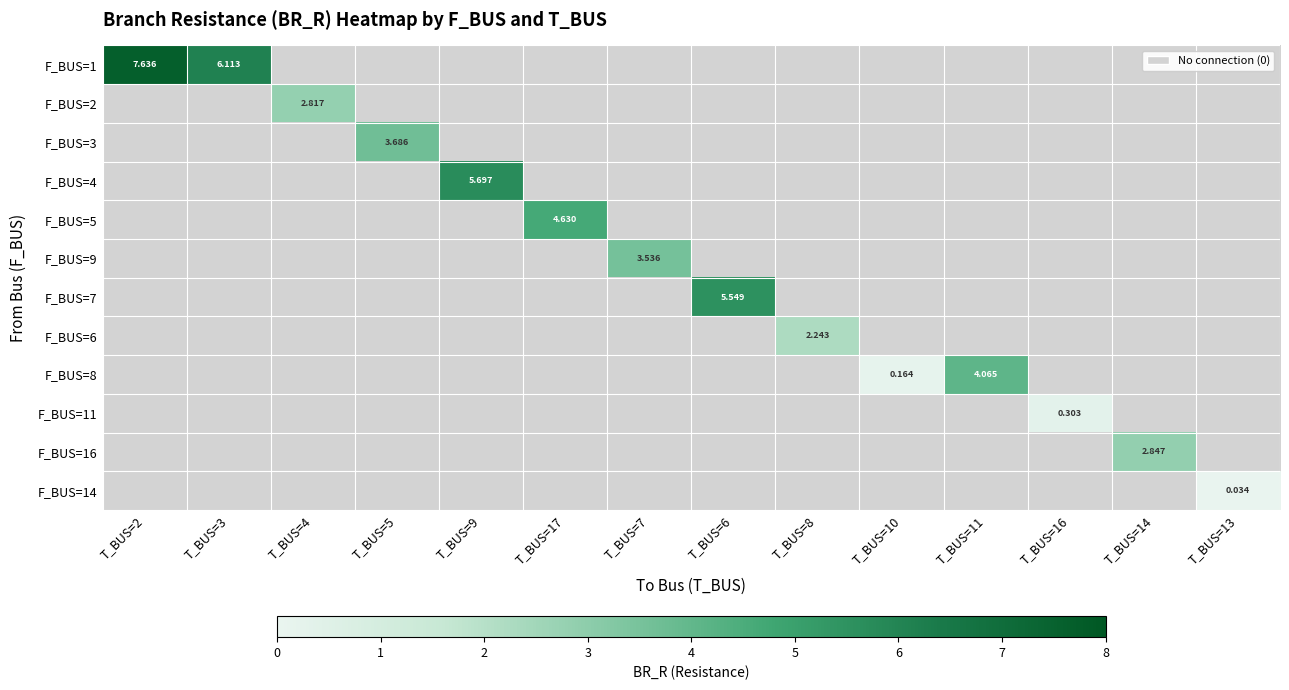

Rank the series at T_BUS=9 from highest to lowest value.

F_BUS=4, F_BUS=1, F_BUS=2, F_BUS=3, F_BUS=5, F_BUS=9, F_BUS=7, F_BUS=6, F_BUS=8, F_BUS=11, F_BUS=16, F_BUS=14